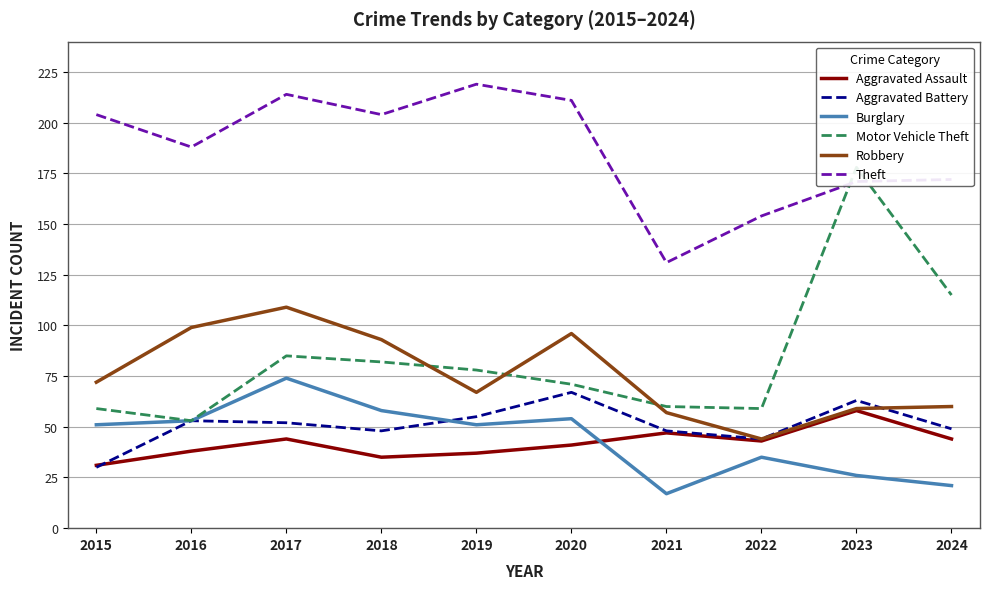

Reading left to right, extract all data points from this chart.

Aggravated Assault: 2015=31	2016=38	2017=44	2018=35	2019=37	2020=41	2021=47	2022=43	2023=58	2024=44
Aggravated Battery: 2015=30	2016=53	2017=52	2018=48	2019=55	2020=67	2021=48	2022=44	2023=63	2024=49
Burglary: 2015=51	2016=53	2017=74	2018=58	2019=51	2020=54	2021=17	2022=35	2023=26	2024=21
Motor Vehicle Theft: 2015=59	2016=53	2017=85	2018=82	2019=78	2020=71	2021=60	2022=59	2023=178	2024=115
Robbery: 2015=72	2016=99	2017=109	2018=93	2019=67	2020=96	2021=57	2022=44	2023=59	2024=60
Theft: 2015=204	2016=188	2017=214	2018=204	2019=219	2020=211	2021=131	2022=154	2023=171	2024=172